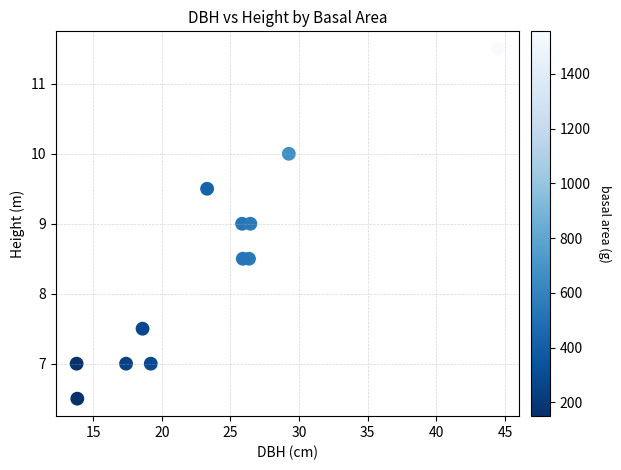

What is the average Y value?

8.4